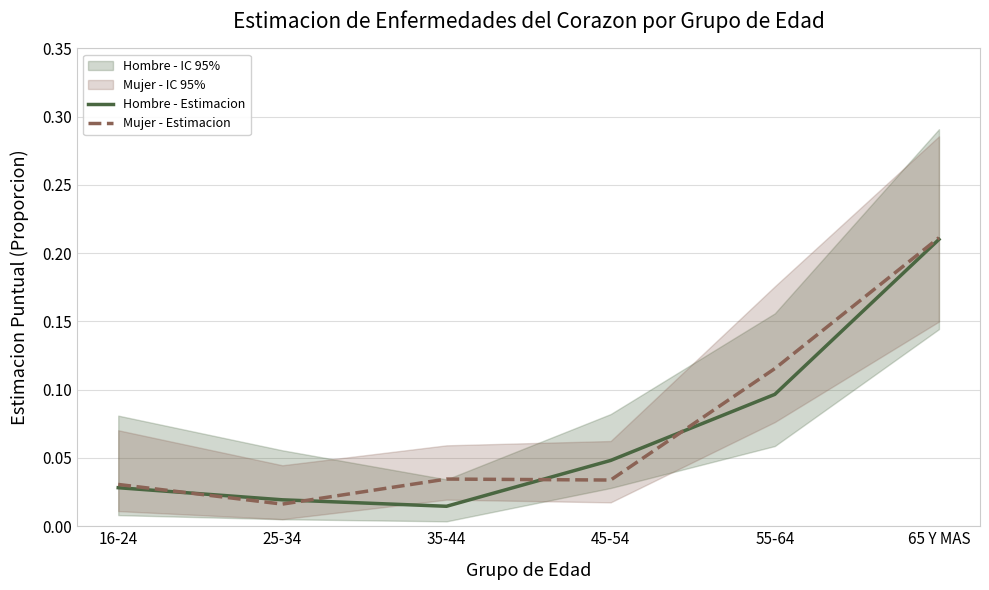

Reading left to right, list all the values displayed in this chart.

Hombre - Estimacion: 16-24=0.0	25-34=0.0	35-44=0.0	45-54=0.0	55-64=0.1	65 Y MAS=0.2
Mujer - Estimacion: 16-24=0.0	25-34=0.0	35-44=0.0	45-54=0.0	55-64=0.1	65 Y MAS=0.2